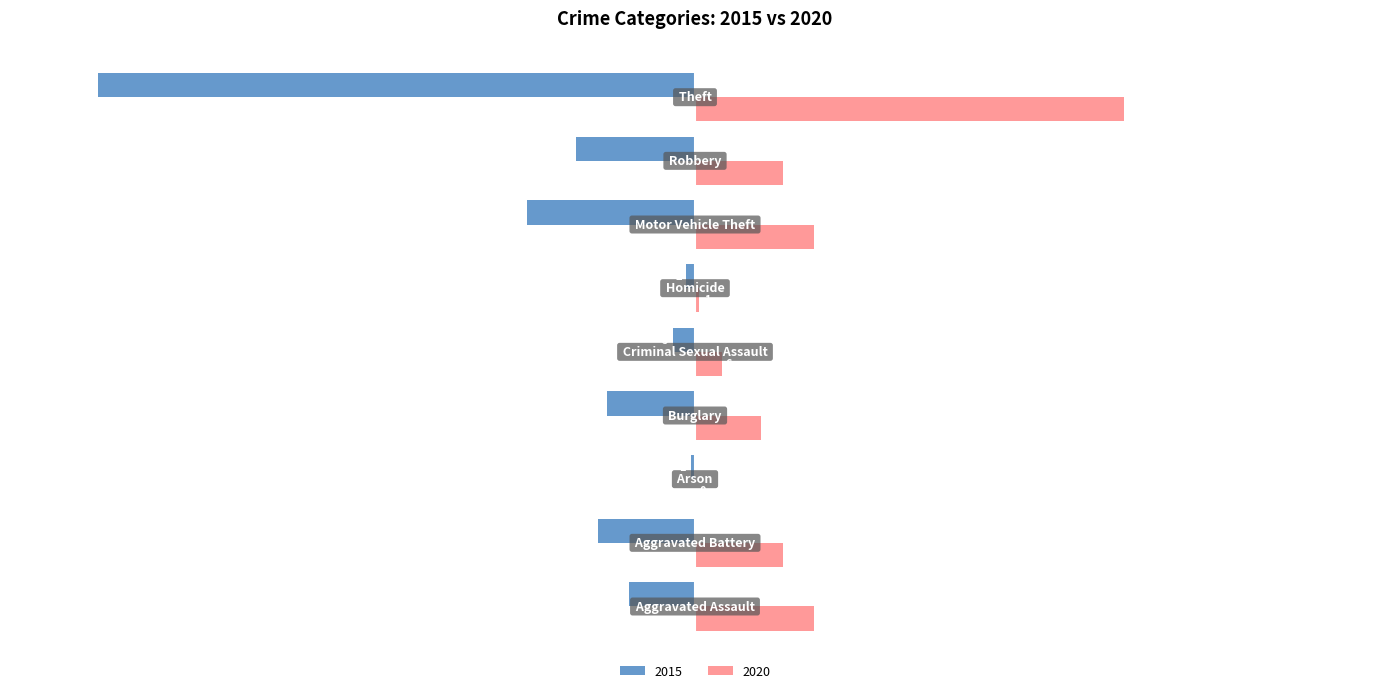

What are all the series names shown in the legend?

2015, 2020